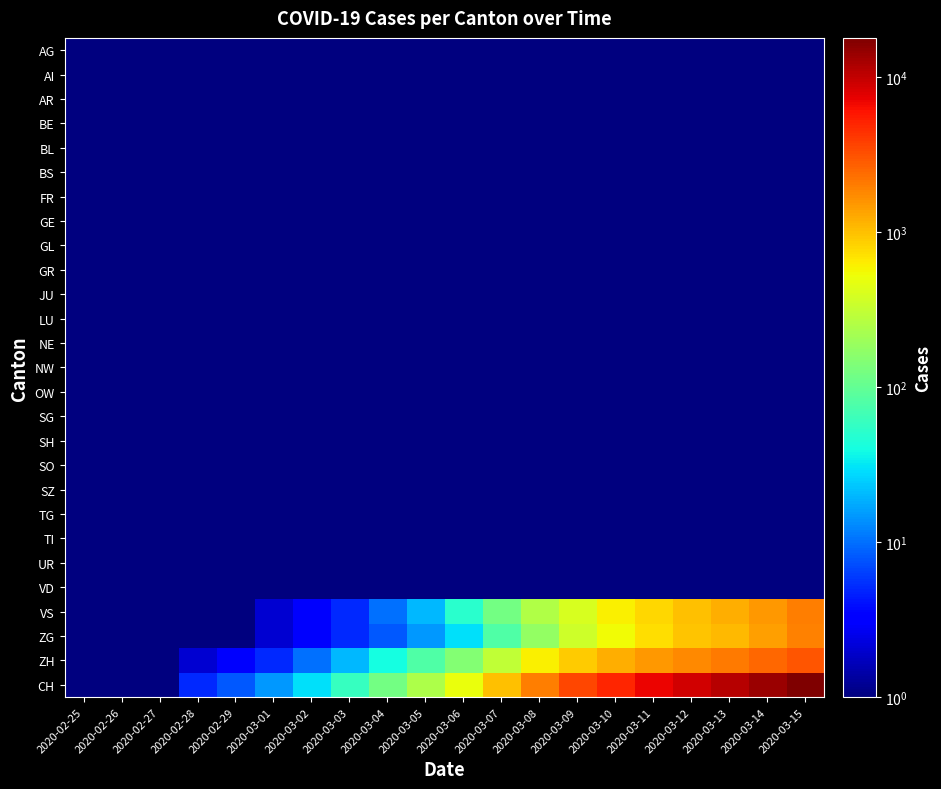

Which series has the widest spread of values?

CH